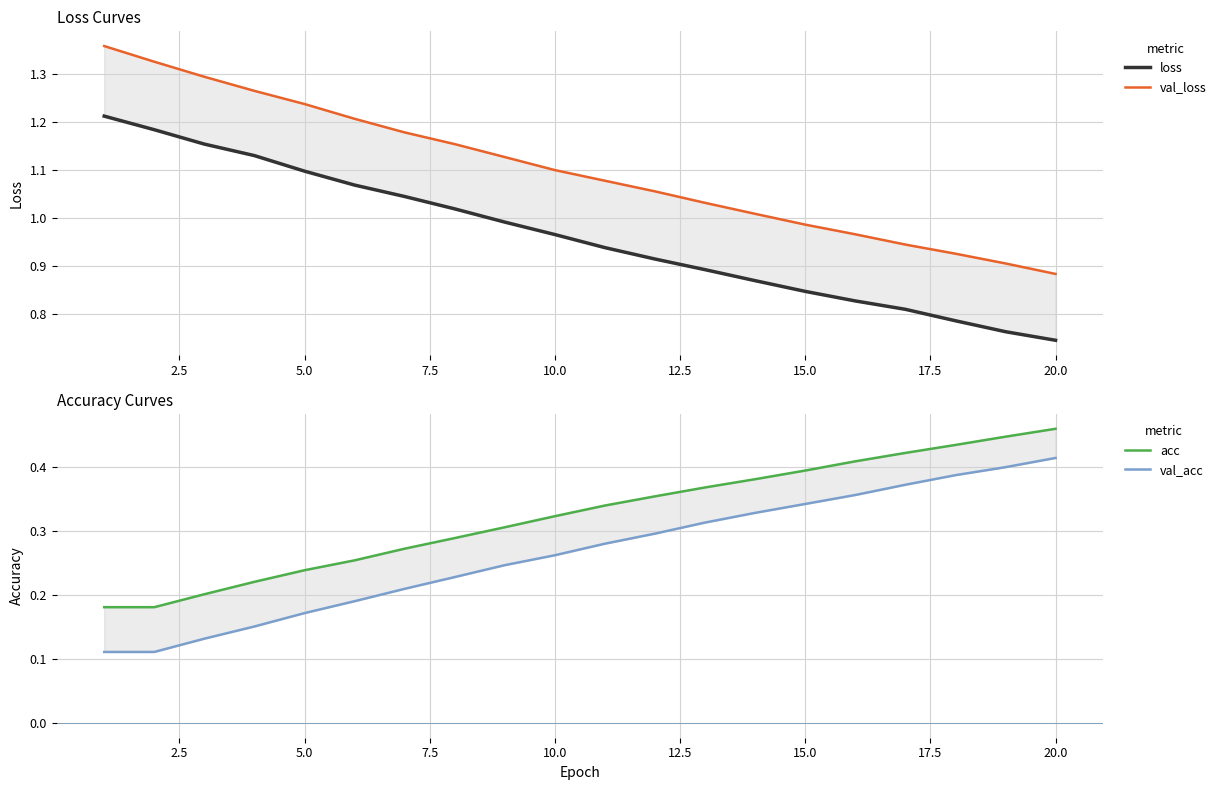

Rank the series by their maximum value, from highest to lowest.

val_loss, loss, acc, val_acc